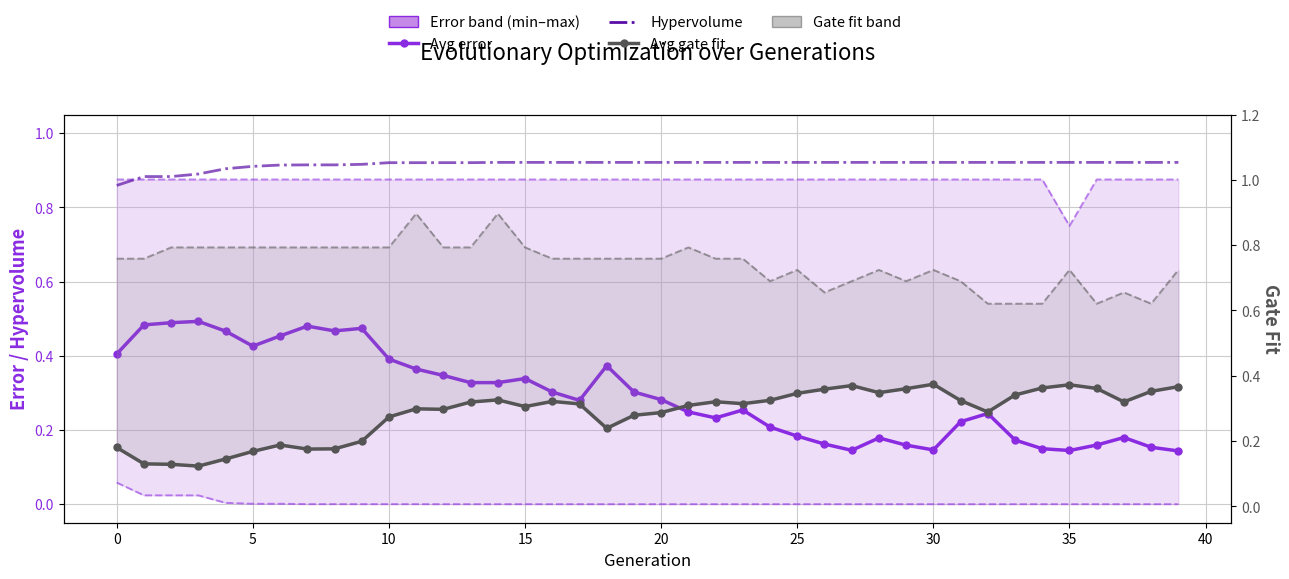

True or false: Min error and Hypervolume cross at least once.

False